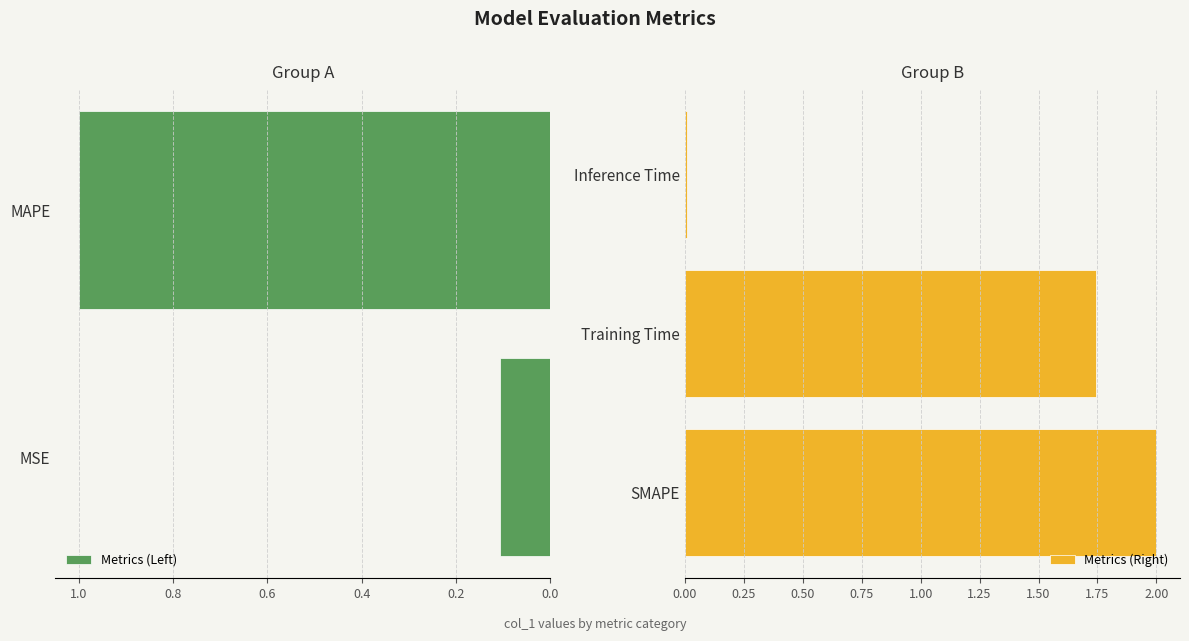

Reading right to left, what are all the values shown in this chart?

Inference Time=0.0	Training Time=1.7	SMAPE=2.0	MAPE=1.0	MSE=0.1